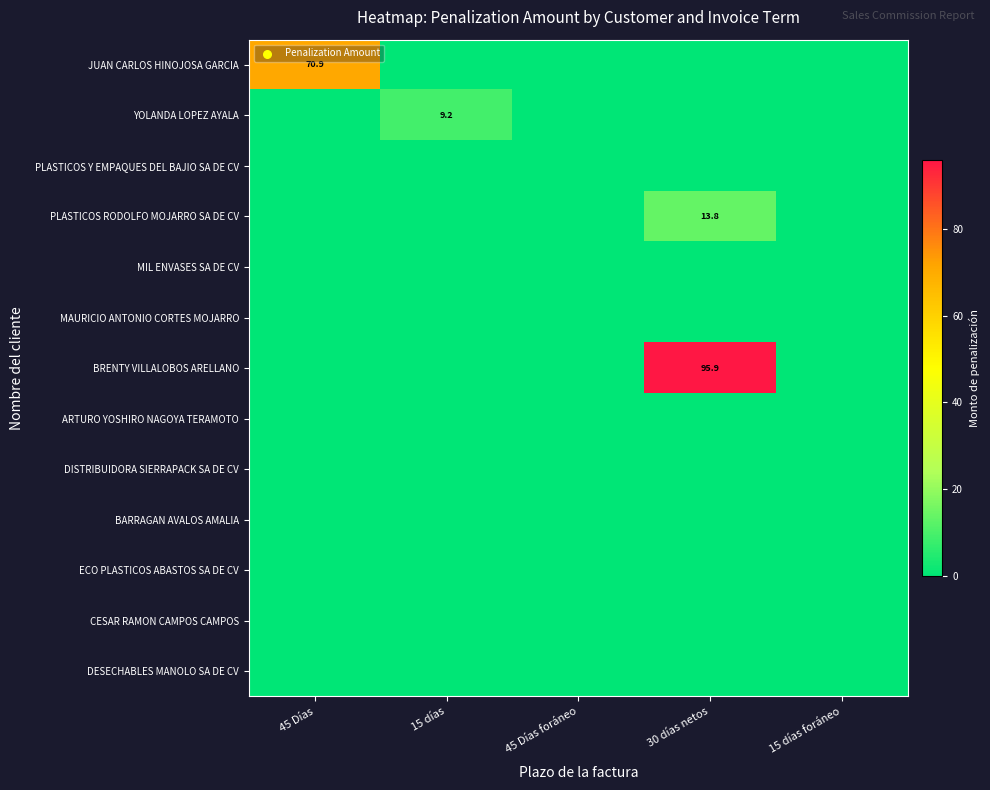

What is the maximum value shown in the chart?

95.9